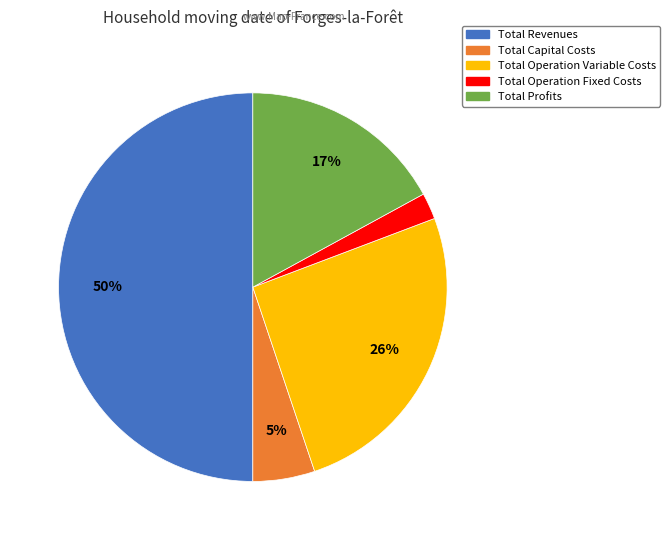

True or false: Total Operation Variable Costs accounts for 15% of the total.

False